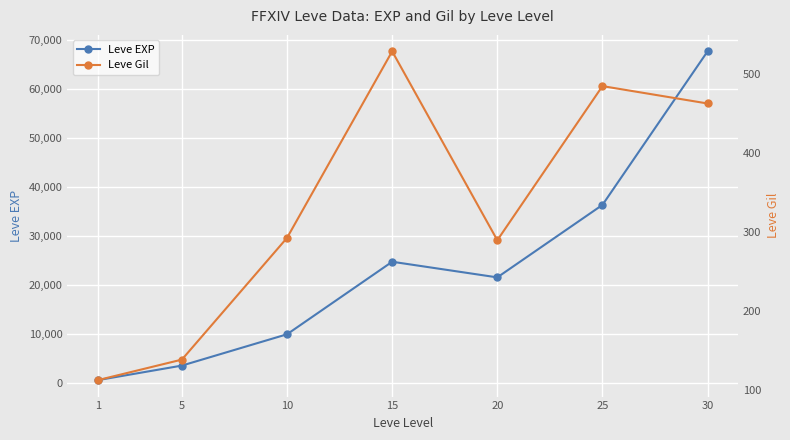

True or false: Leve Gil and Leve EXP intersect in this chart.

False